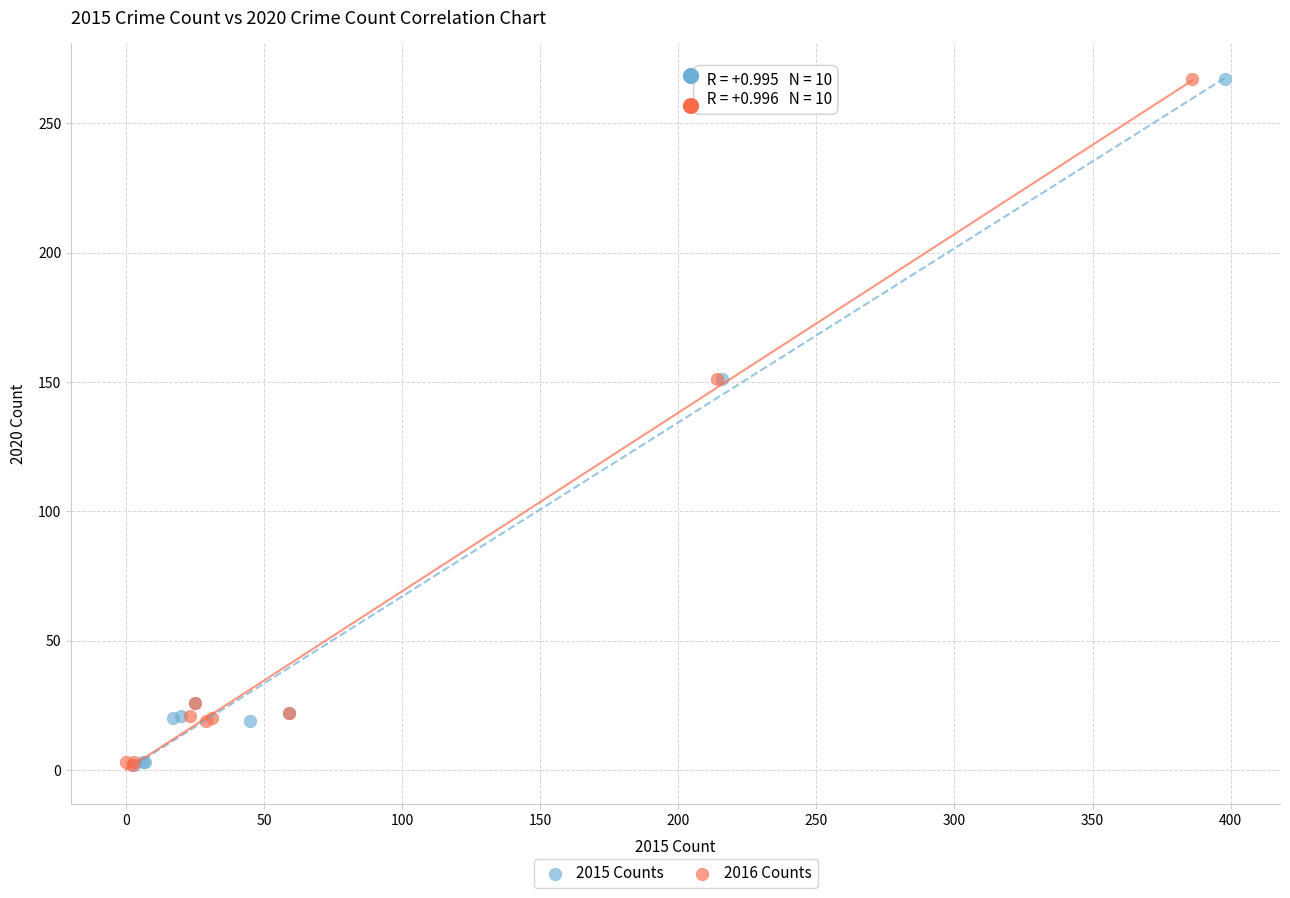

What are all the series names shown in the legend?

2015 Counts, 2016 Counts